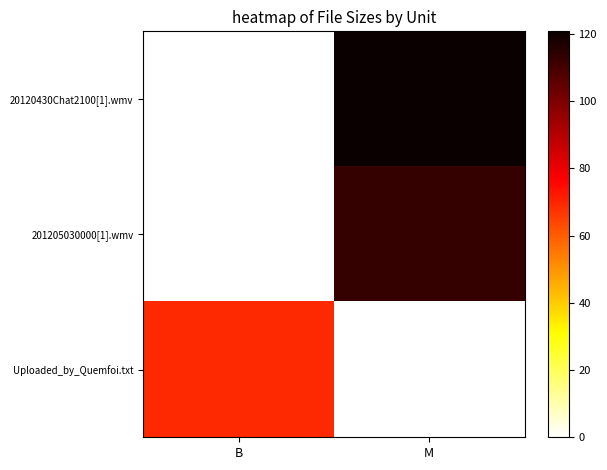

What is the total value across all series at M?

233.6